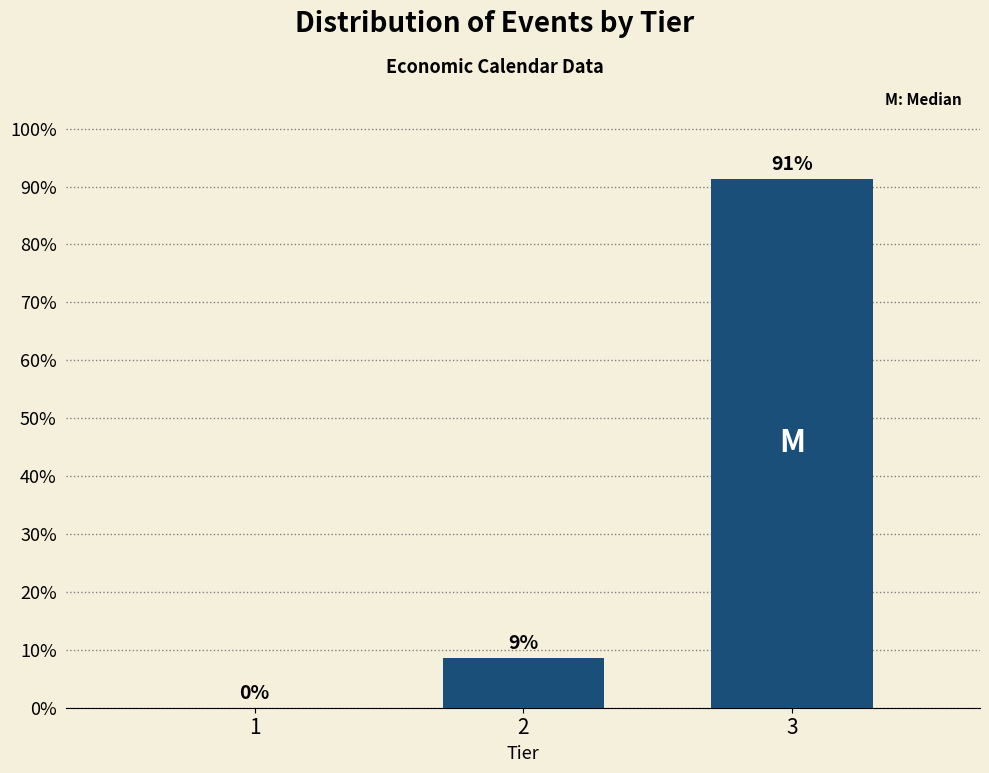

Read the value at 2.

8.7